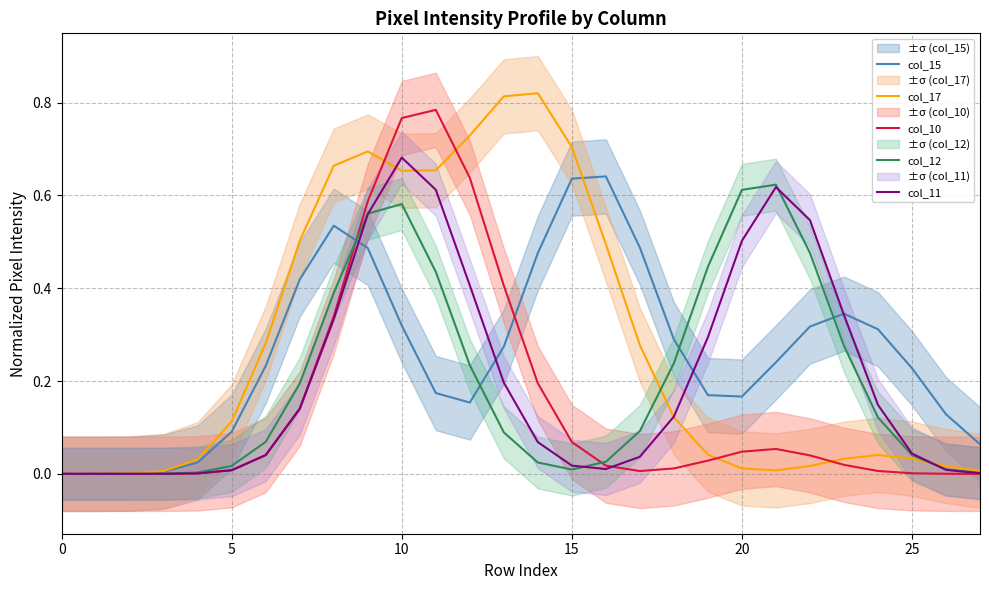

What is the total value across all series at 16?

1.2